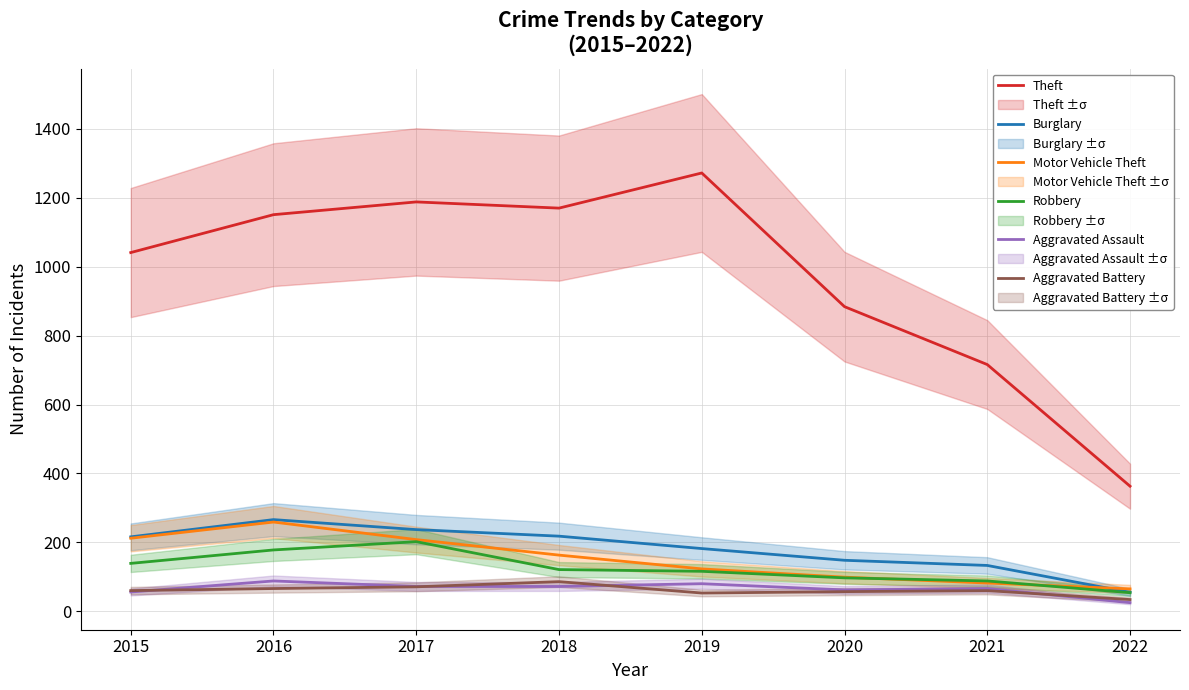

At which label does Theft reach its peak?

2019